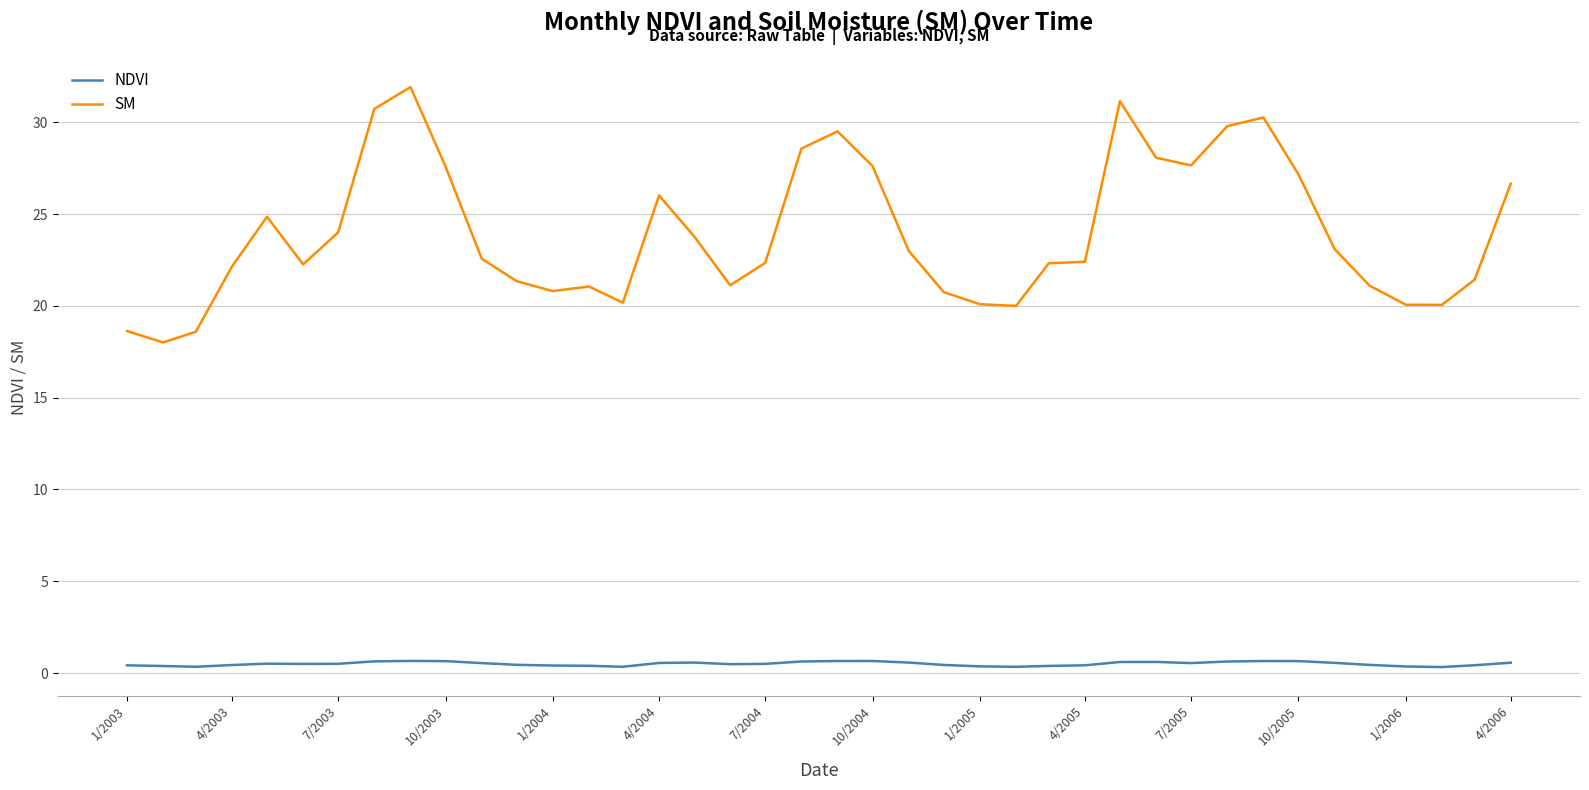

True or false: SM and NDVI cross at least once.

False